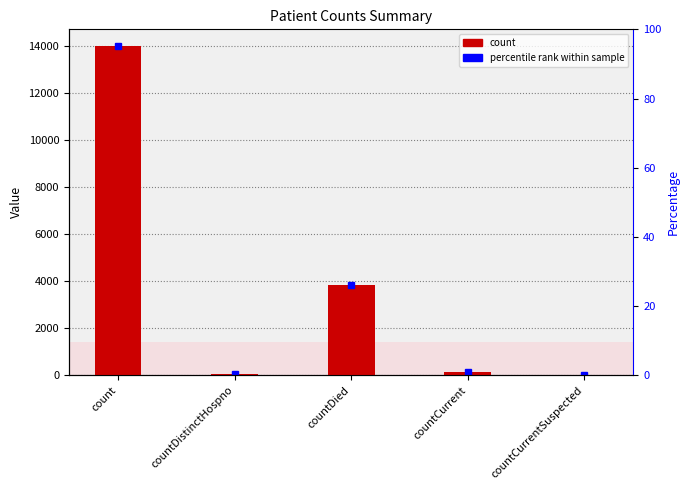

List the labels in order of value, smallest first.

countCurrentSuspected, countDistinctHospno, countCurrent, countDied, count